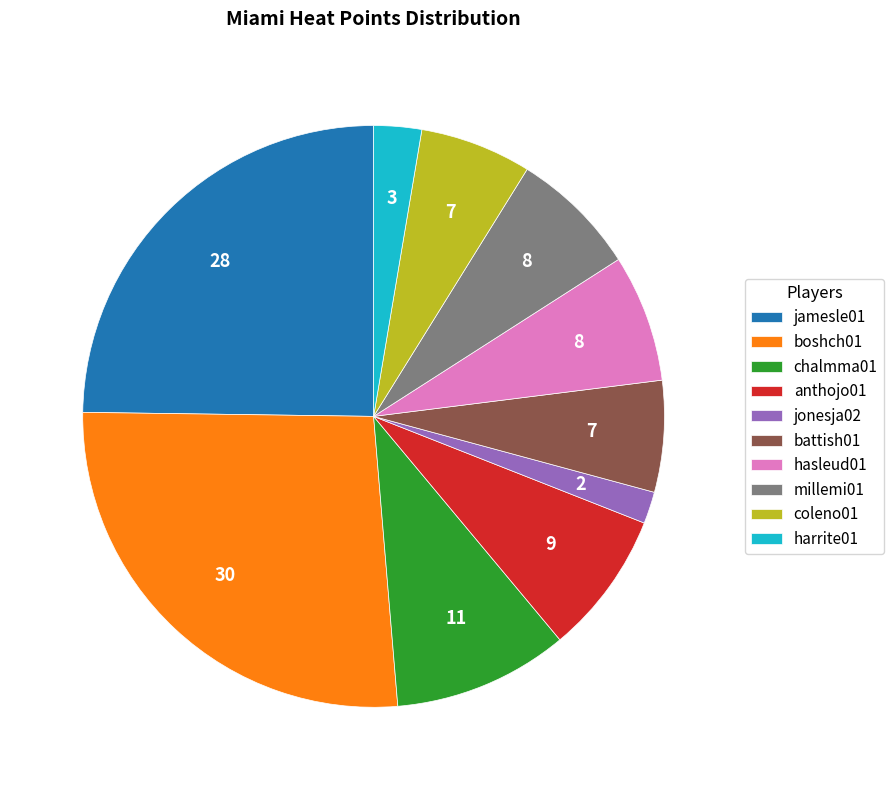

The coleno01 slice represents 16% of the pie. True or false?

False